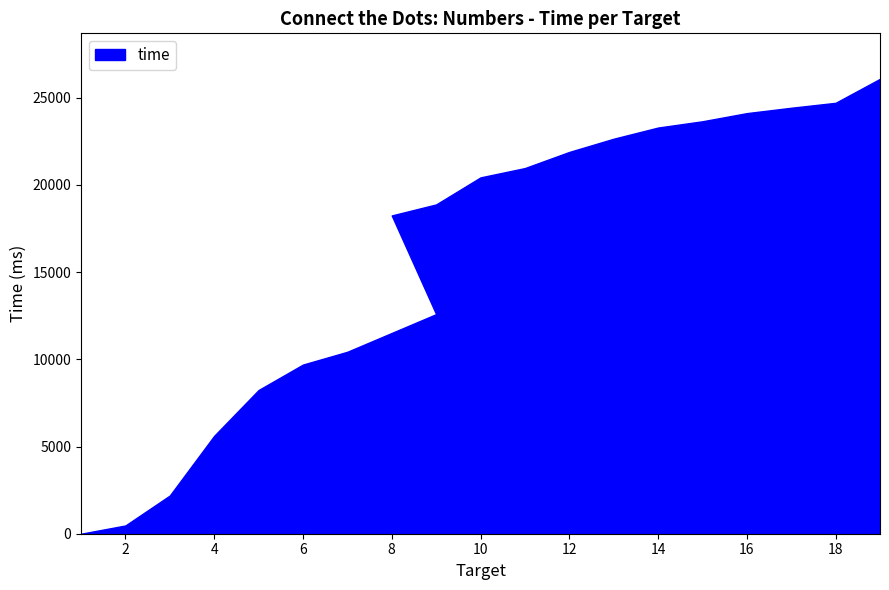

Reading left to right, transcribe all the data shown in this chart.

1=0	2=473	3=2191	4=5615	5=8240	6=9699	7=10432	9=12590	8=18248	9=18880	10=20431	11=20965	12=21890	13=22648	14=23288	15=23648	16=24115	17=24423	18=24707	19=26082